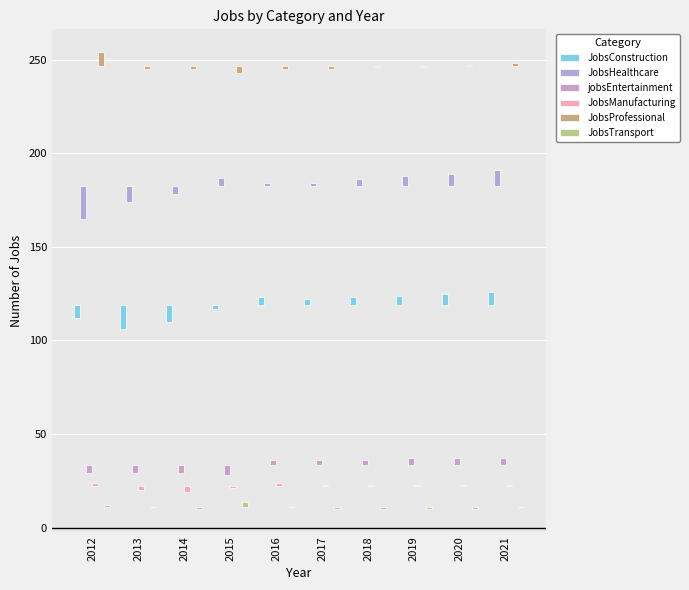

At which label does JobsManufacturing reach its peak?

2012